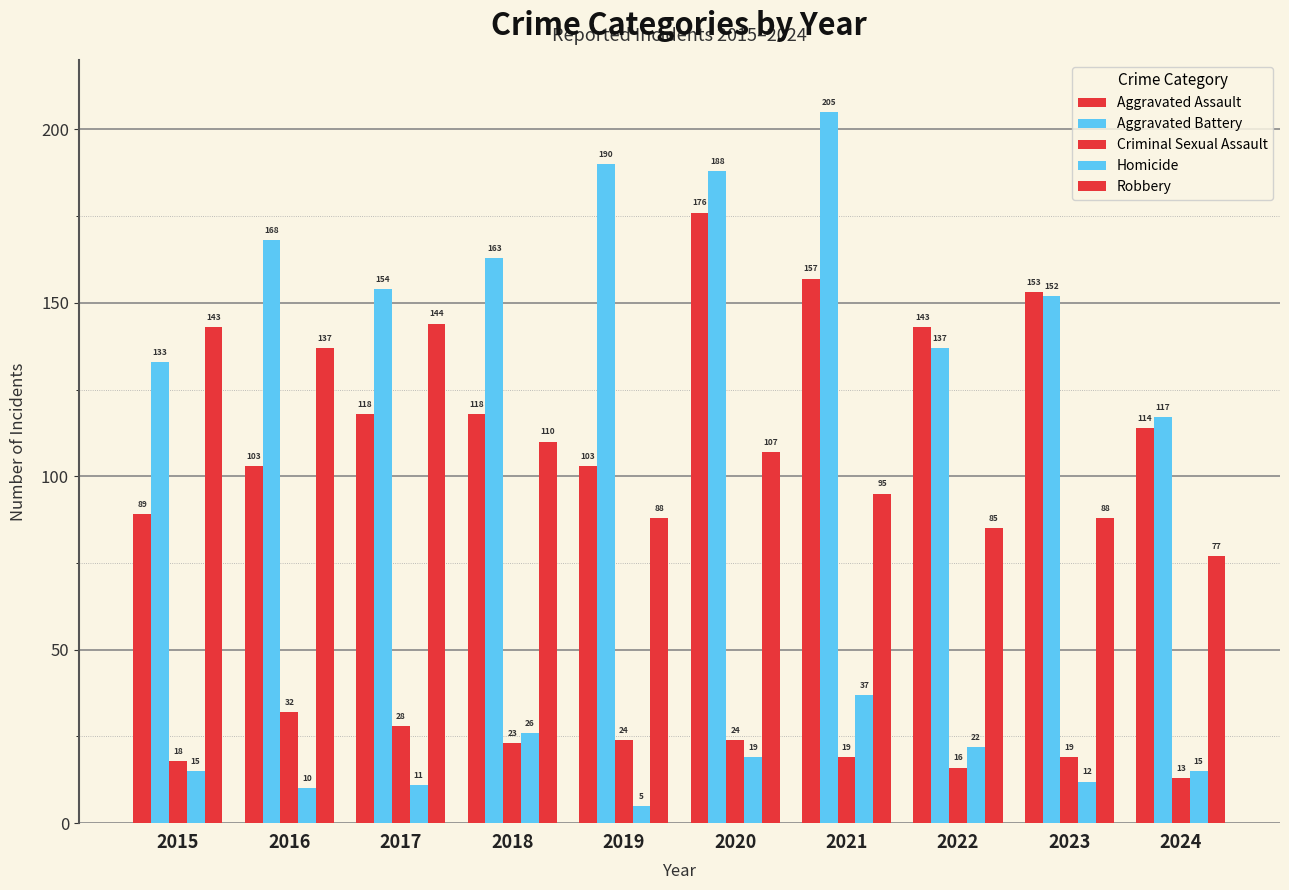

How many categories are shown in the chart?

10